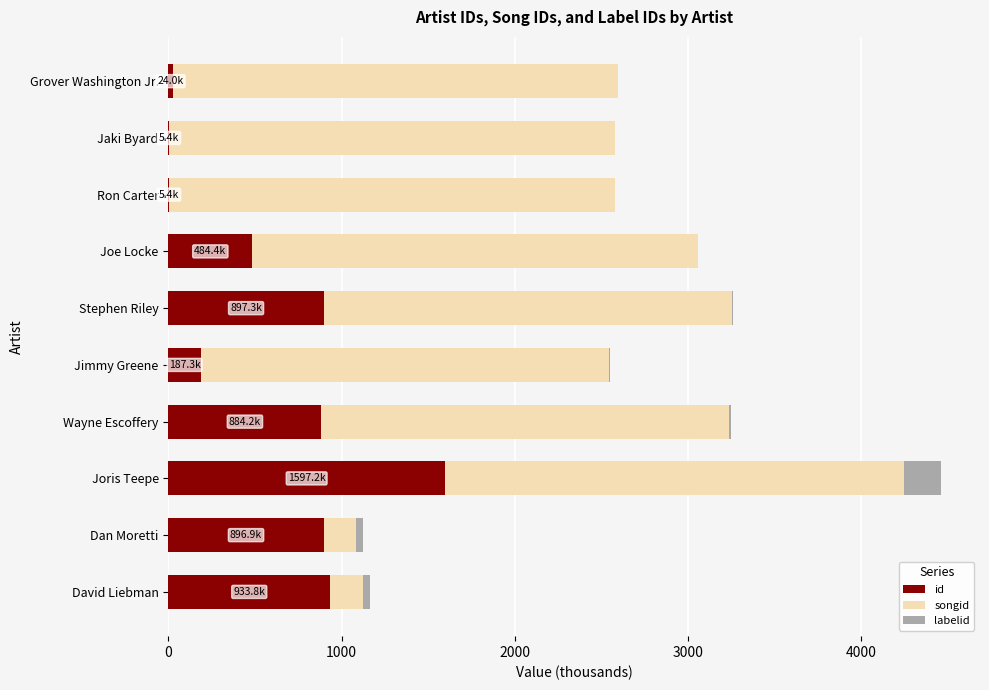

How many series are shown in this chart?

3